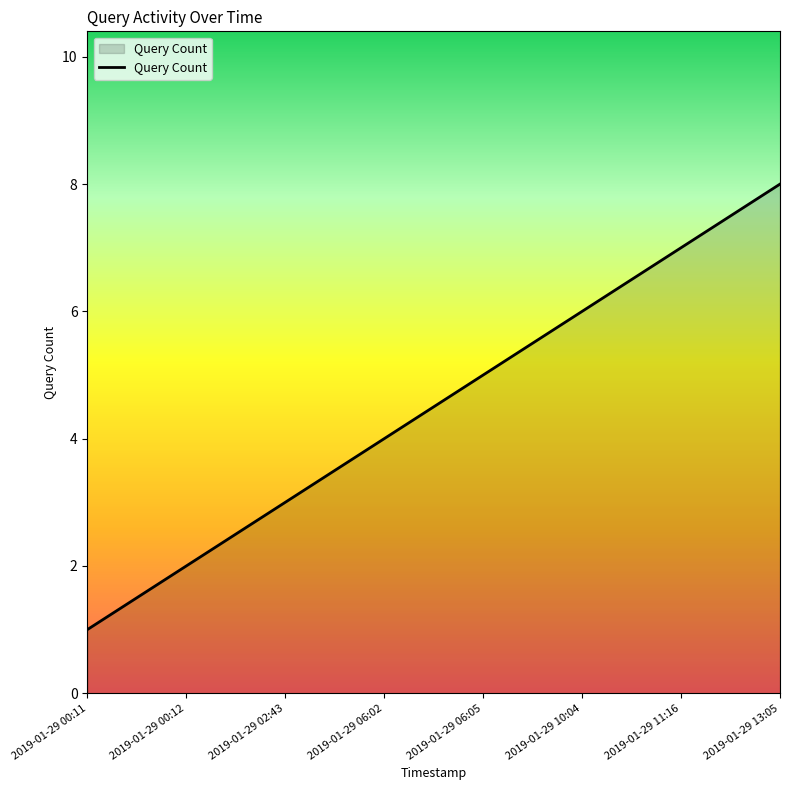

What is the change in value from 2019-01-29 06:02 to 2019-01-29 10:04?

+2